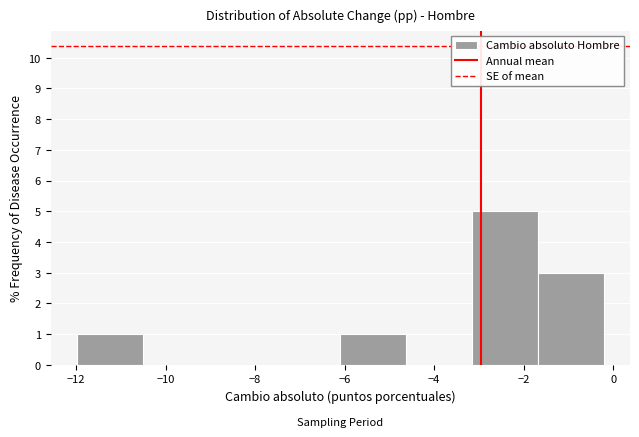

How tall is the bar that spans -3.2 to -1.6 on the x-axis? Neither the bar edges nor the heights are printed on the chart, so give them approximately, as read against the axes.

5